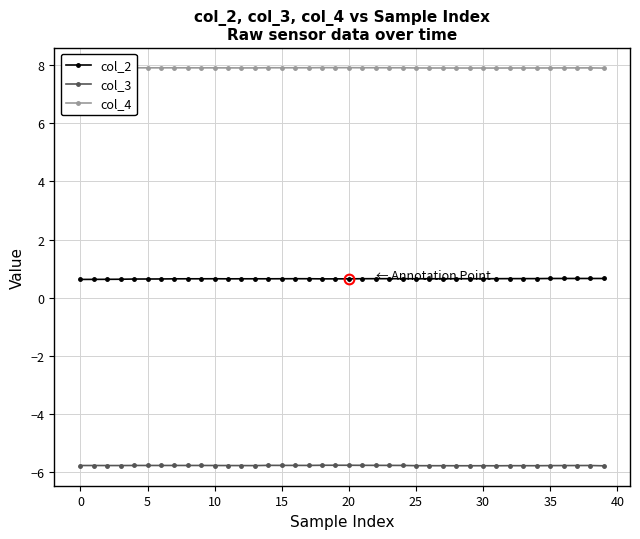

What are all the series names shown in the legend?

col_2, col_3, col_4